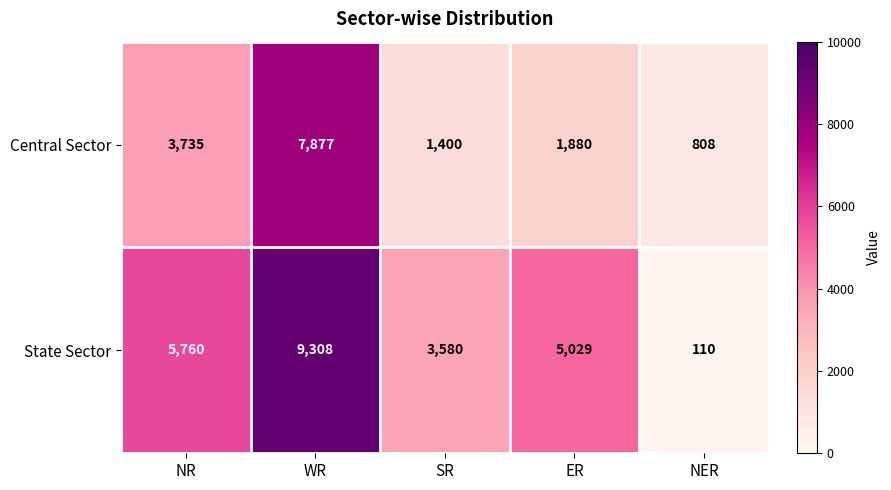

At which category is the sum across all series the highest?

WR